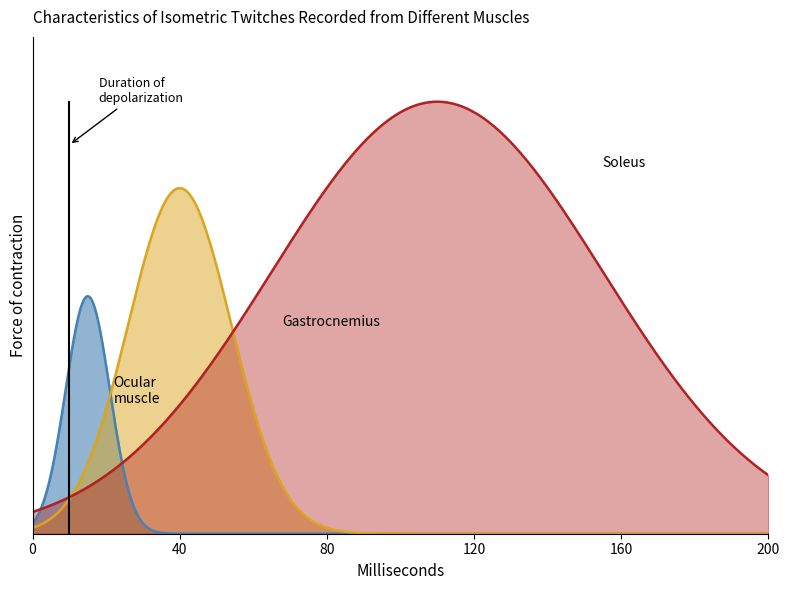

Does the chart have visible grid lines?

No